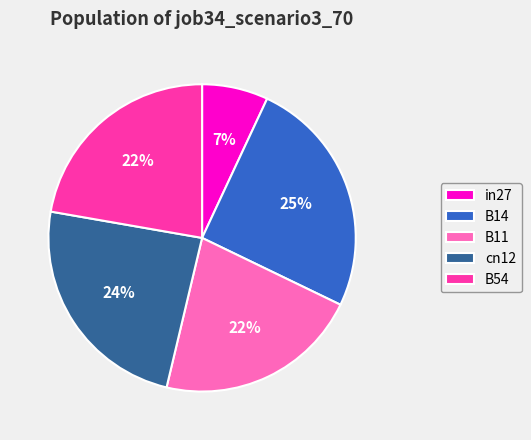

To the nearest percent, what is the average slice percentage?

20%